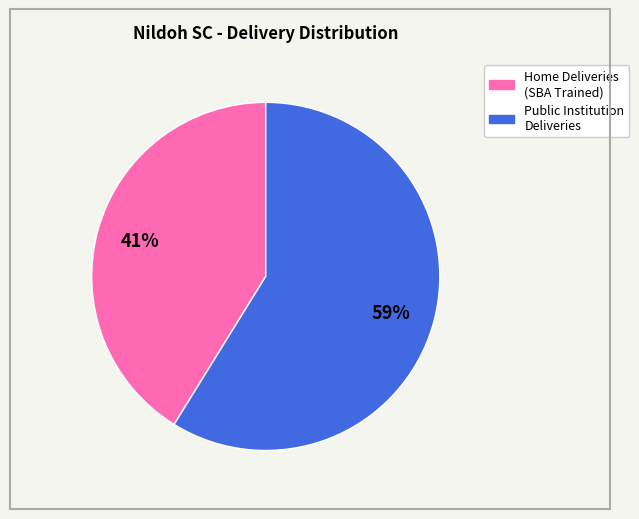

To the nearest percent, what is the average slice percentage?

50%